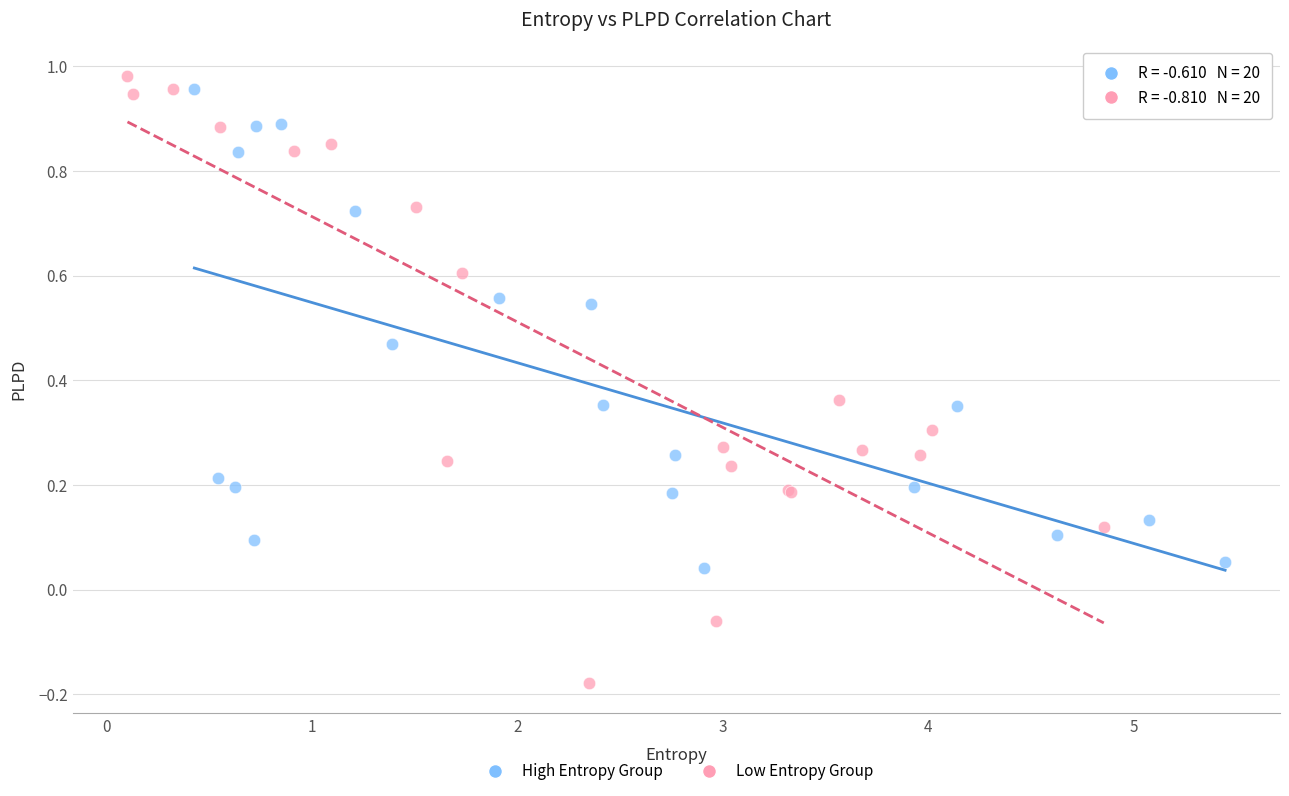

Which series contains the lowest Y value?

Low Entropy Group